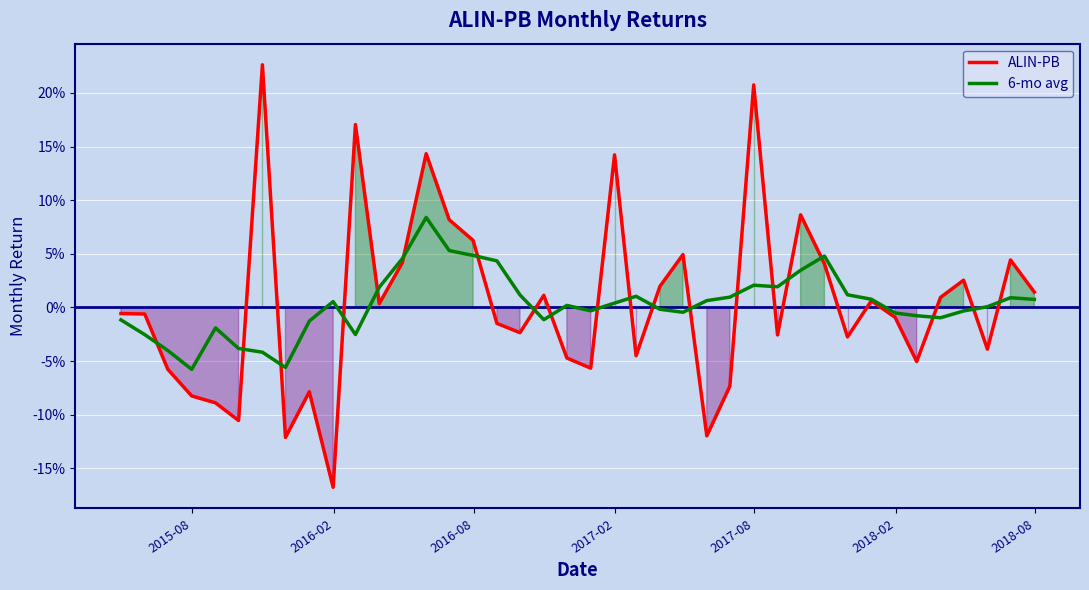

How many categories are shown in the chart?

40